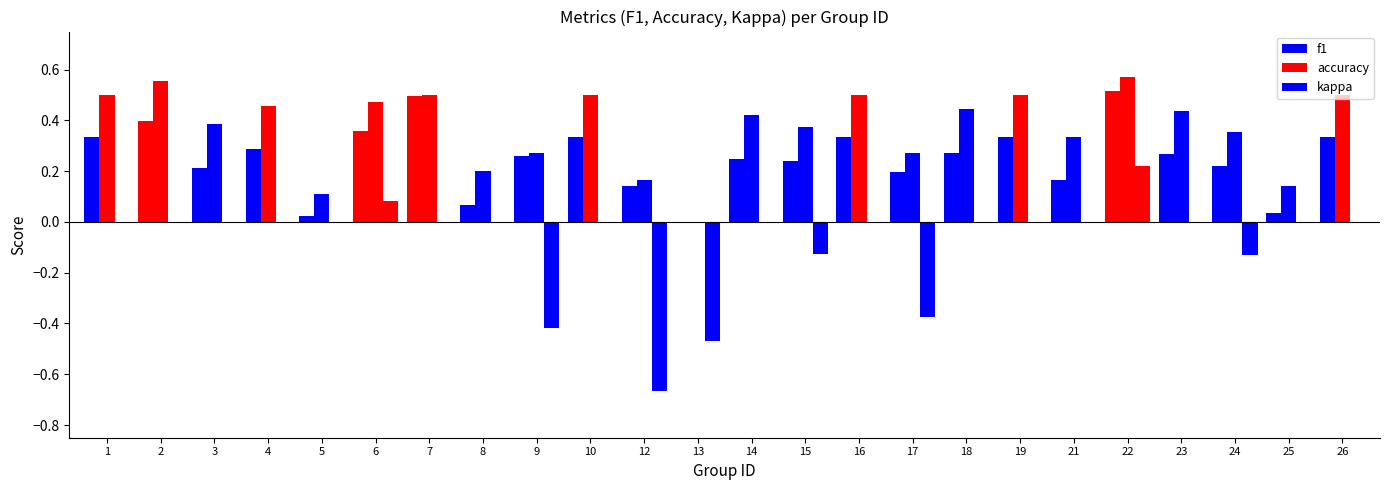

Does the chart contain stacked bars?

No